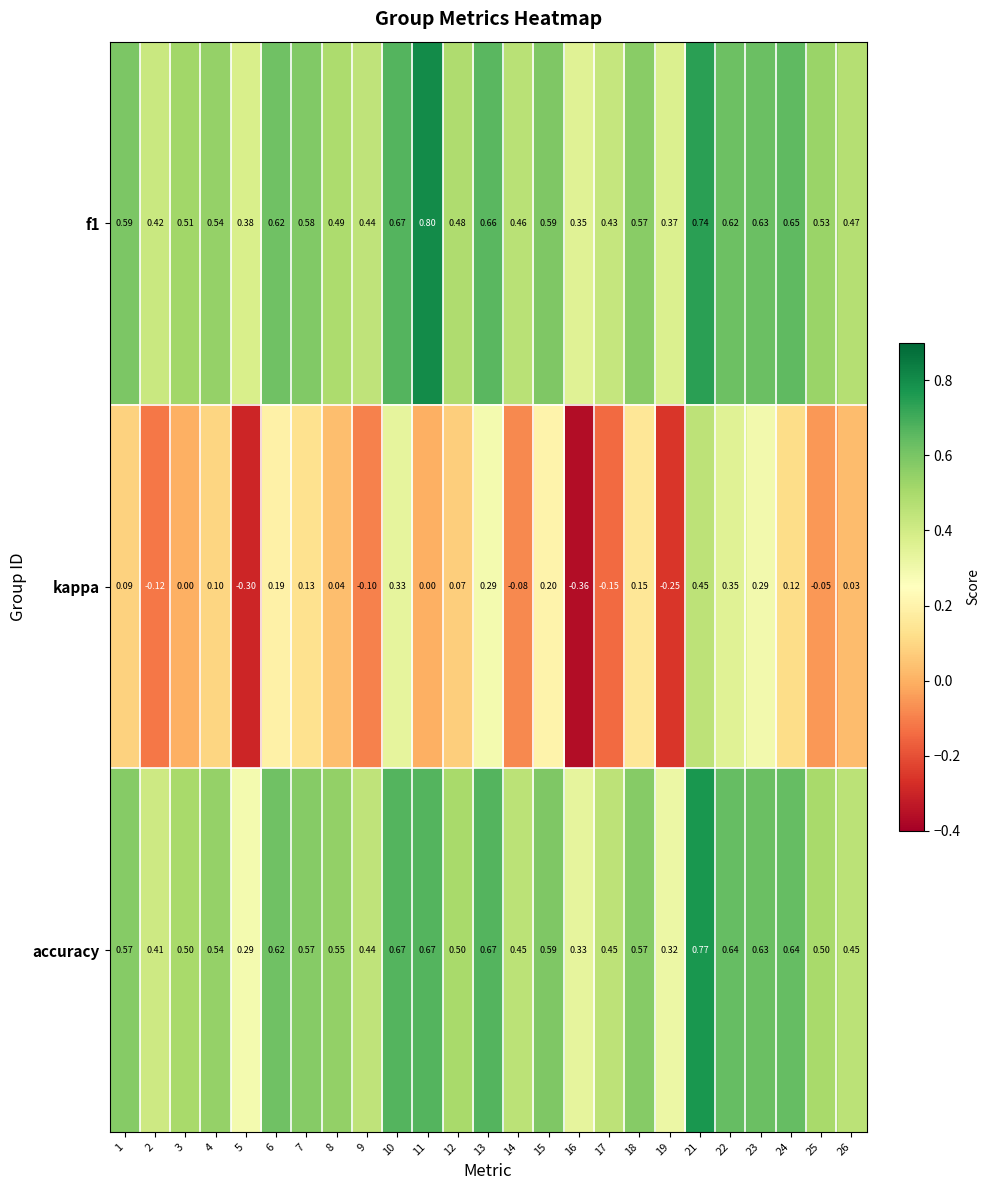

Which series has the widest spread of values?

kappa